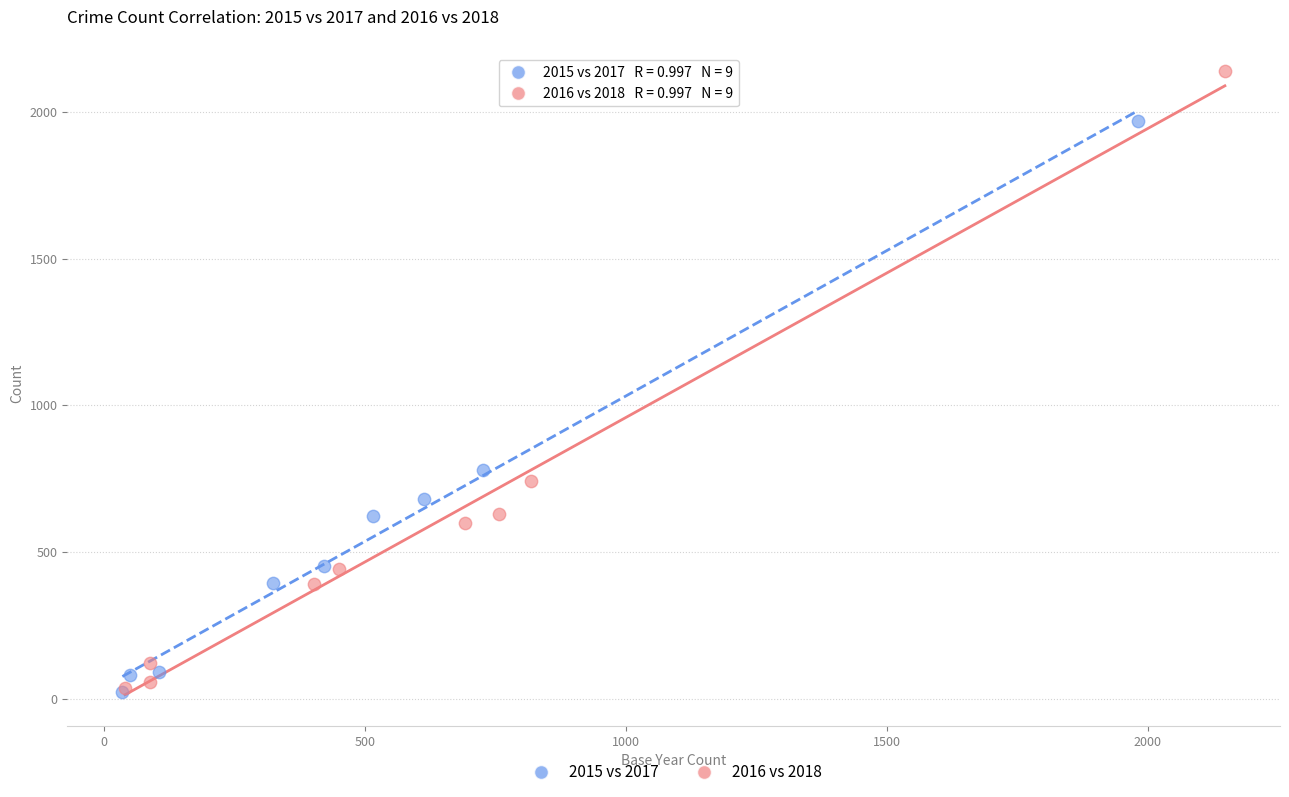

Which series has the largest Y range (max minus min)?

2016 vs 2018